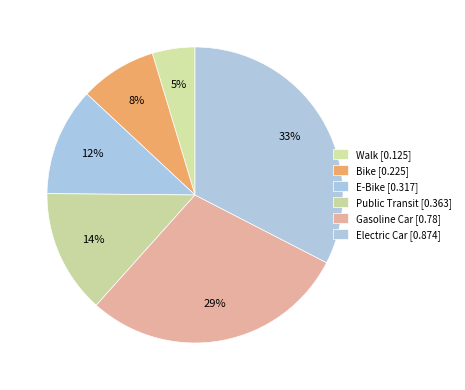

How many segments does this pie chart have?

6